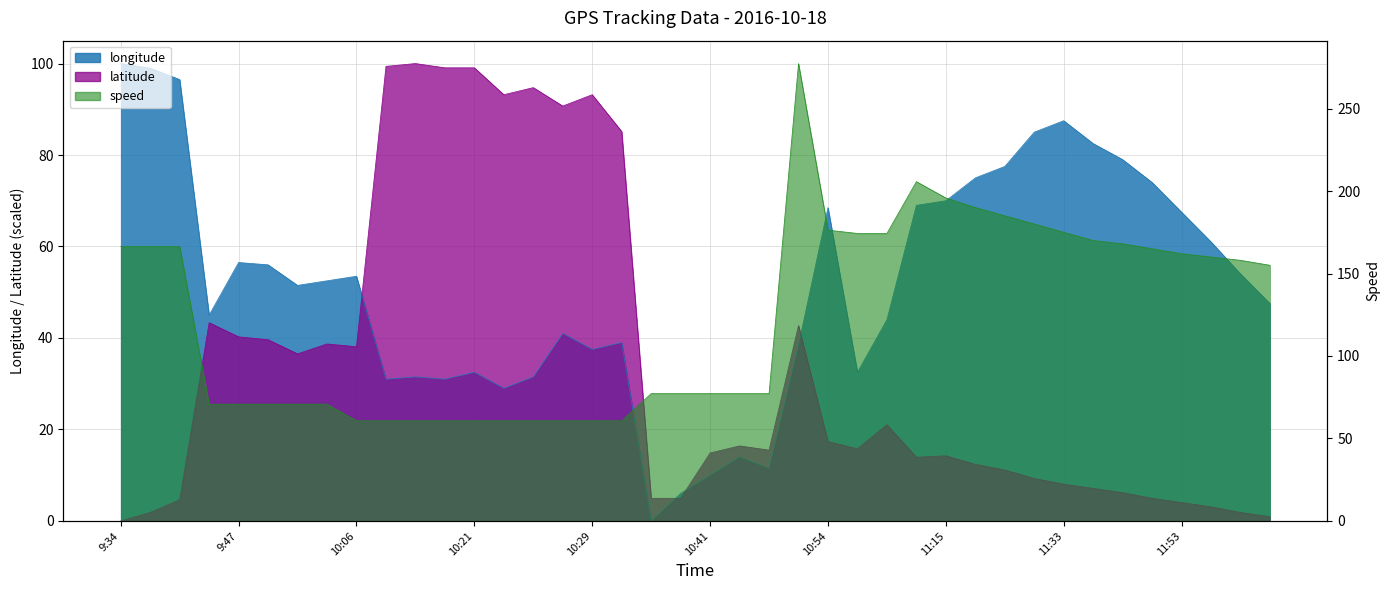

Reading left to right, what are all the values shown in this chart?

longitude: 100.0	99.0	96.5	45.0	56.5	56.0	51.5	52.5	53.5	31.0	31.5	31.0	32.5	29.0	31.5	41.0	37.5	39.0	0.0	6.0	10.0	14.0	11.5	38.5	68.5	32.5	44.0	69.0	70.0	75.0	77.5	85.0	87.5	82.5	79.0	74.0	67.5	61.0	54.0	47.5
latitude: 0.0	1.9	4.6	43.3	40.2	39.6	36.5	38.7	38.1	99.4	100.0	99.1	99.1	93.2	94.7	90.7	93.2	85.1	5.0	5.0	14.9	16.4	15.5	42.7	17.3	15.8	21.1	13.9	14.2	12.4	11.1	9.3	8.0	7.1	6.2	5.0	4.0	3.1	1.9	0.9
speed: 166.3	166.3	166.3	70.8	70.8	70.8	70.8	70.8	60.7	60.7	60.7	60.7	60.7	60.7	60.7	60.7	60.7	60.7	77.2	77.2	77.2	77.2	77.2	277.3	176.3	174.3	174.3	205.7	195.8	190.0	185.0	180.0	175.0	170.0	168.0	165.0	162.0	160.0	158.0	155.0